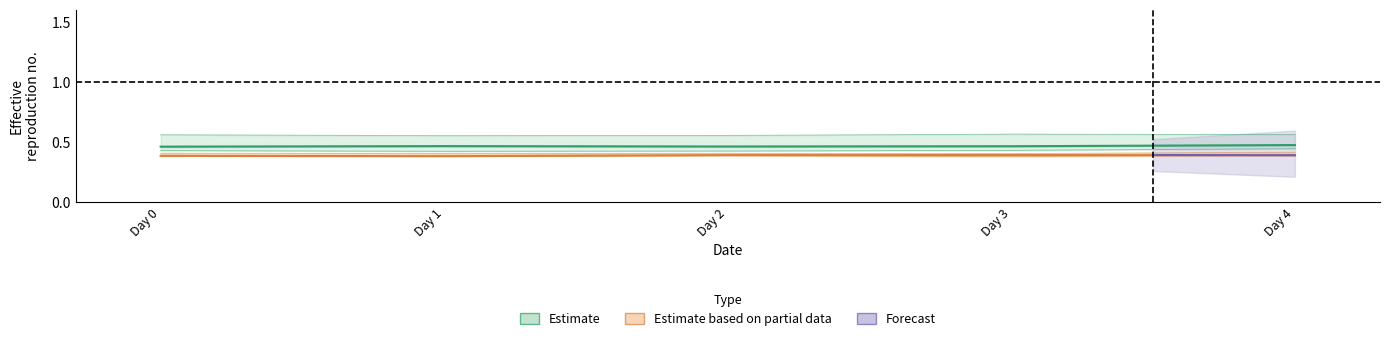

What is the smallest value displayed?

0.4